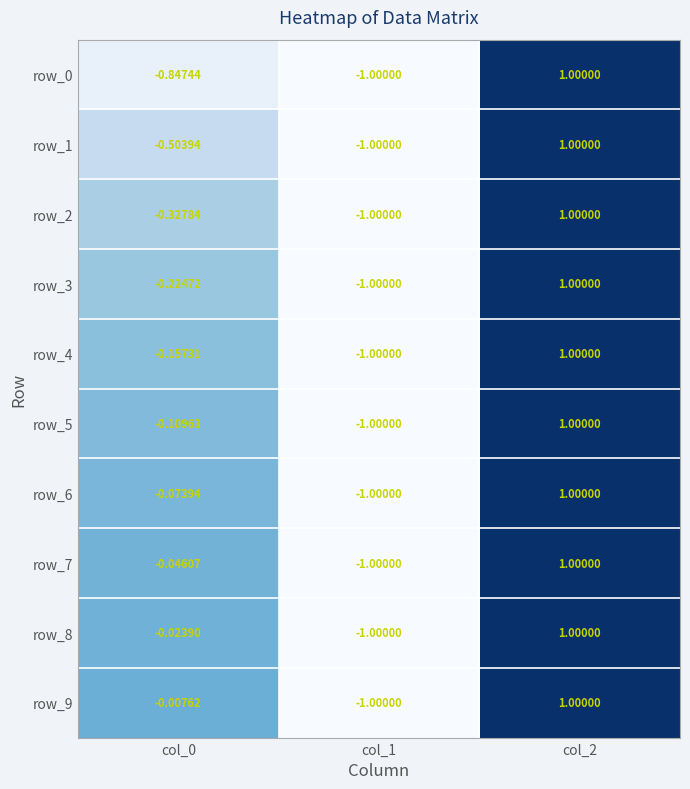

Is the value of row_2 at col_0 greater than the value of row_4 at col_0?

No